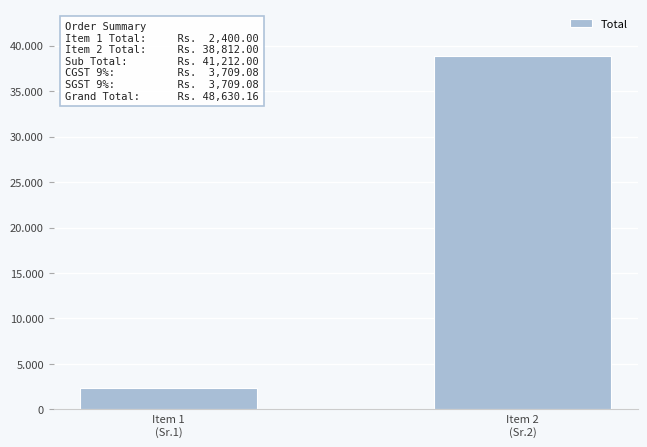

Does the chart contain any negative values?

No